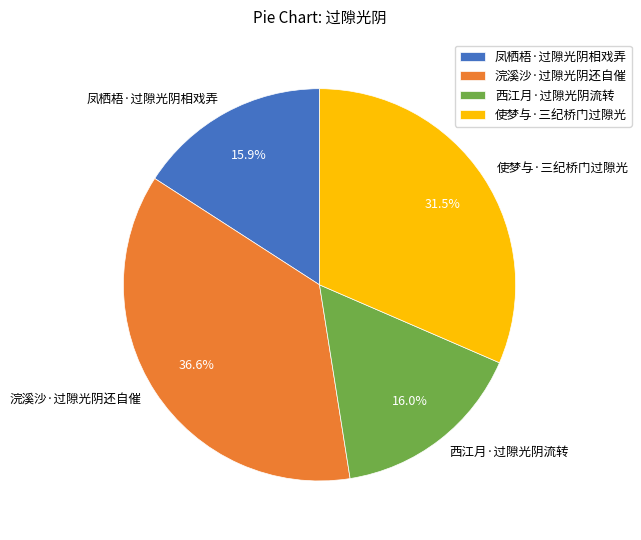

How many slices are in this pie chart?

4